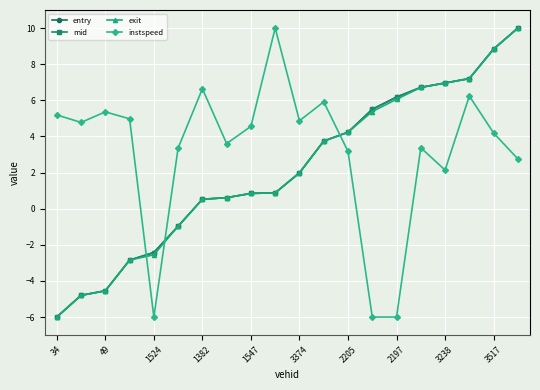

What is the smallest value displayed?

-6.0